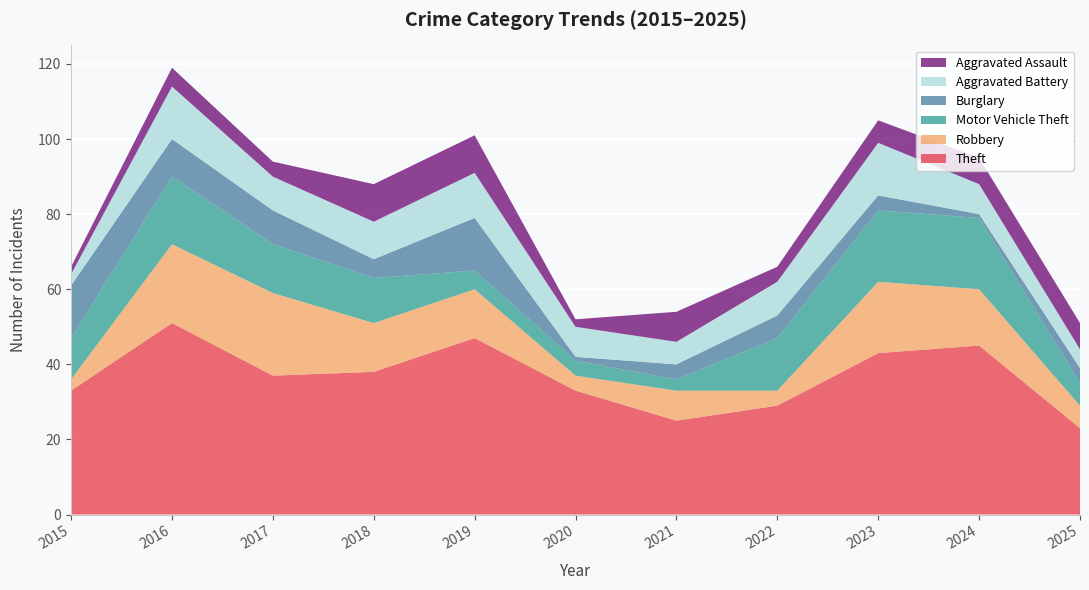

Reading right to left, extract all data points from this chart.

Theft: 2025=23	2024=45	2023=43	2022=29	2021=25	2020=33	2019=47	2018=38	2017=37	2016=51	2015=33
Robbery: 2025=6	2024=15	2023=19	2022=4	2021=8	2020=4	2019=13	2018=13	2017=22	2016=21	2015=3
Motor Vehicle Theft: 2025=6	2024=19	2023=19	2022=14	2021=3	2020=4	2019=5	2018=12	2017=13	2016=18	2015=11
Burglary: 2025=4	2024=1	2023=4	2022=6	2021=4	2020=1	2019=14	2018=5	2017=9	2016=10	2015=14
Aggravated Battery: 2025=5	2024=8	2023=14	2022=9	2021=6	2020=8	2019=12	2018=10	2017=9	2016=14	2015=3
Aggravated Assault: 2025=7	2024=7	2023=6	2022=4	2021=8	2020=2	2019=10	2018=10	2017=4	2016=5	2015=2